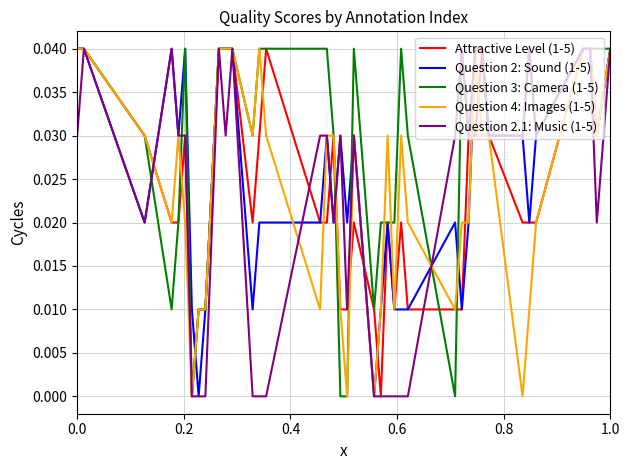

Which series has the largest total across all categories?

Question 3: Camera (1-5)